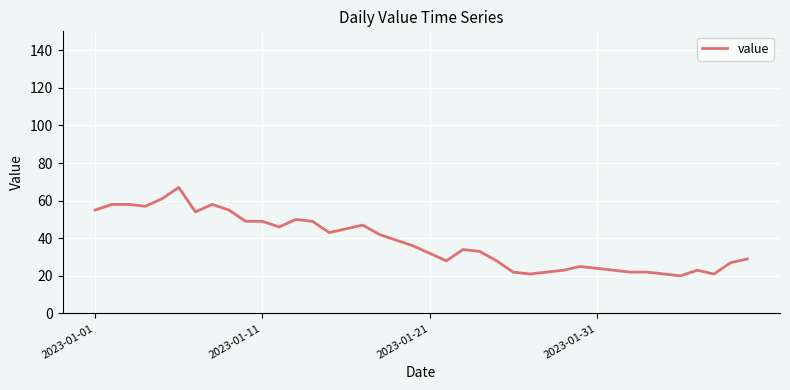

What is the difference between the maximum and minimum values?

47